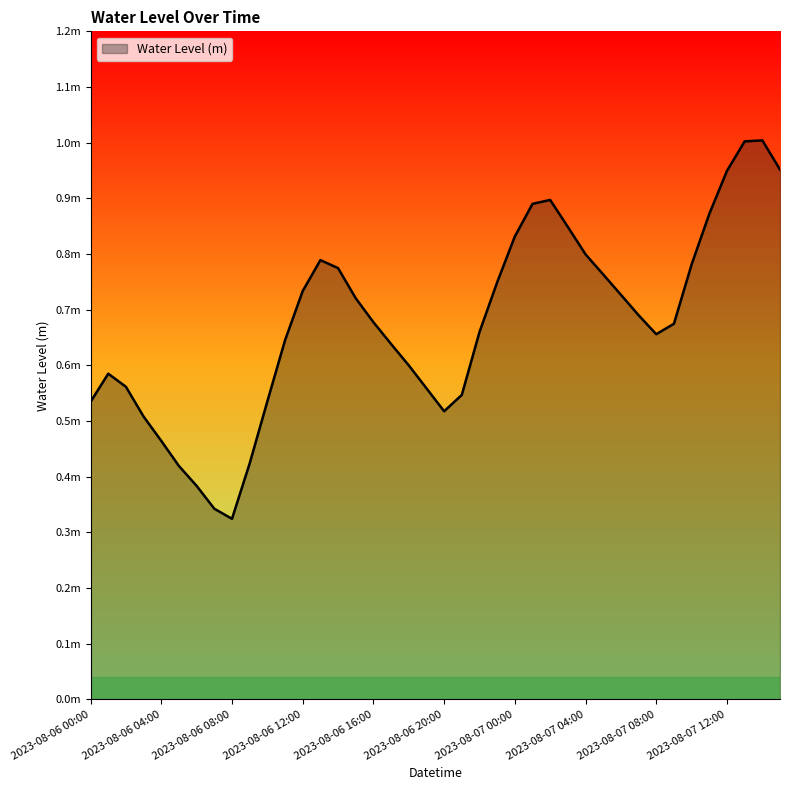

What is the label of the 14th point from the right?

2023-08-07 02:00